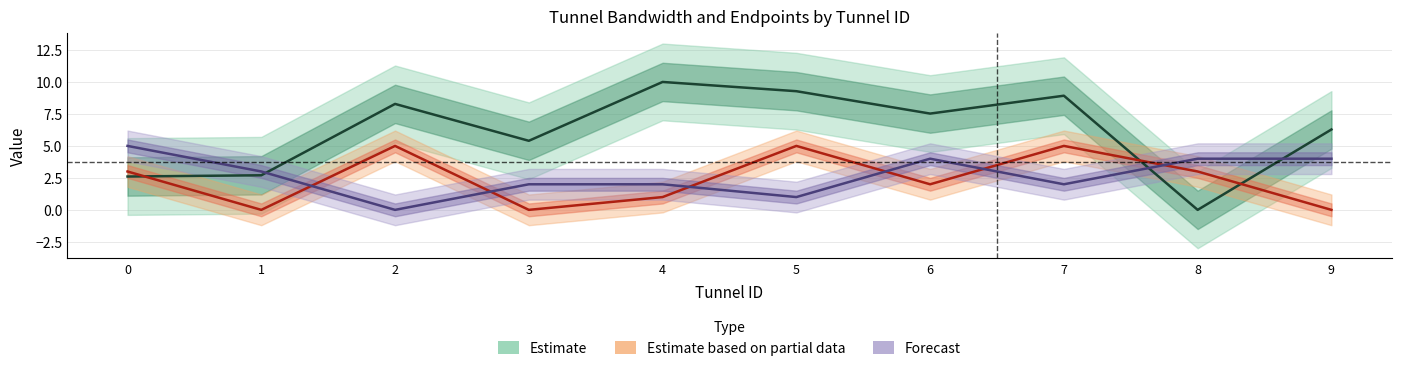

Reading left to right, list all the values displayed in this chart.

bandwidth: 2.6	2.7	8.3	5.4	10.0	9.3	7.5	8.9	0.0	6.3
src: 3.0	0.0	5.0	0.0	1.0	5.0	2.0	5.0	3.0	0.0
dst: 5.0	3.0	0.0	2.0	2.0	1.0	4.0	2.0	4.0	4.0